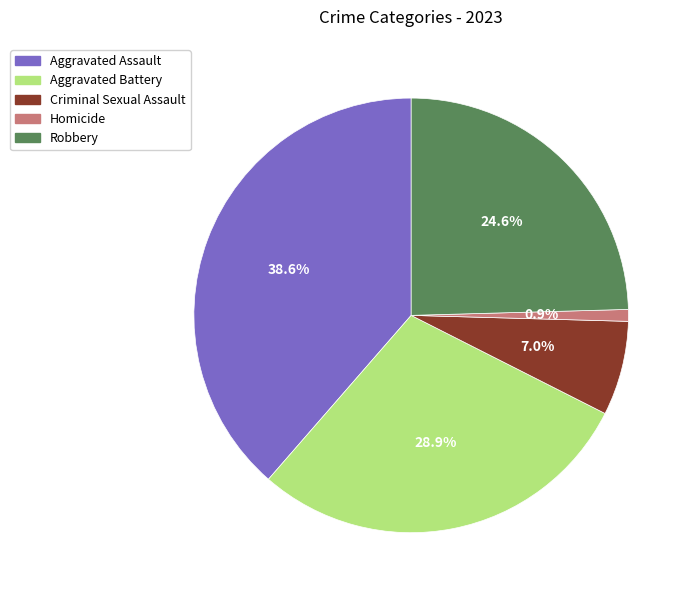

Combined, do Criminal Sexual Assault and Aggravated Battery account for over 50%?

No